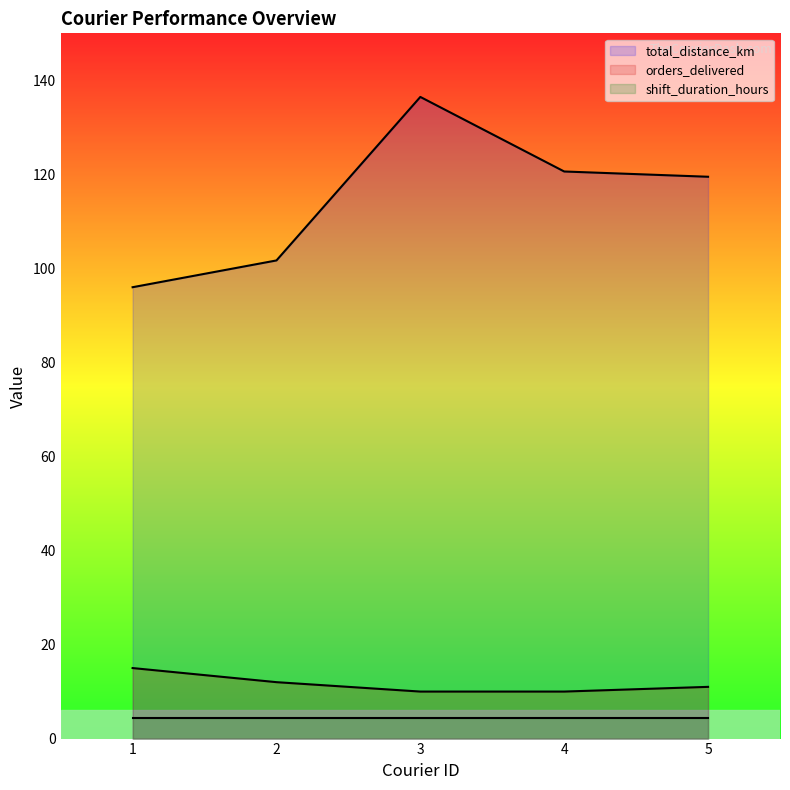

True or false: orders_delivered has more than 0 points higher than both neighbors.

False